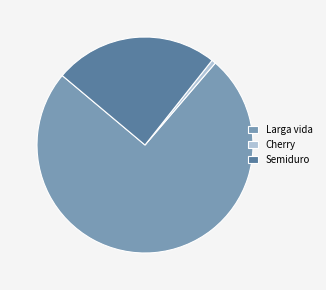

Which has a higher value, Cherry or Larga vida?

Larga vida